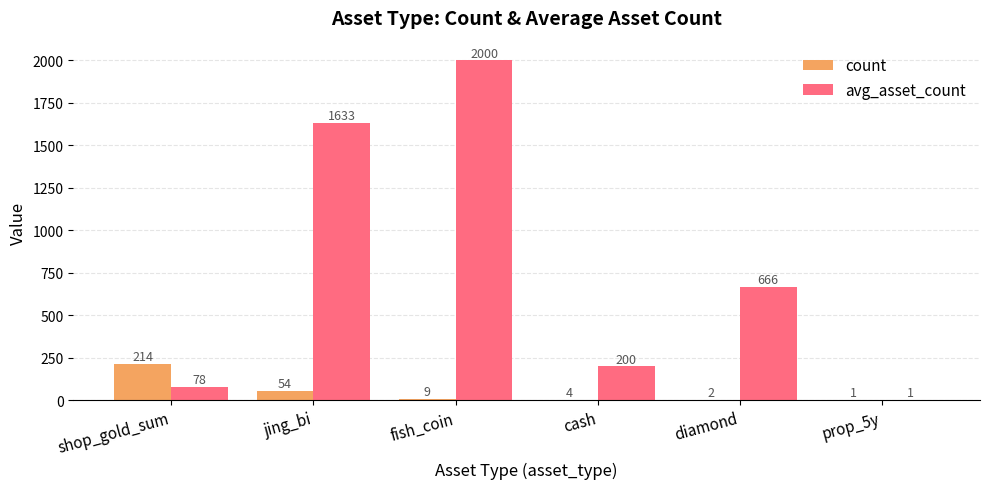

True or false: avg_asset_count has a value of 666.0 at diamond.

True